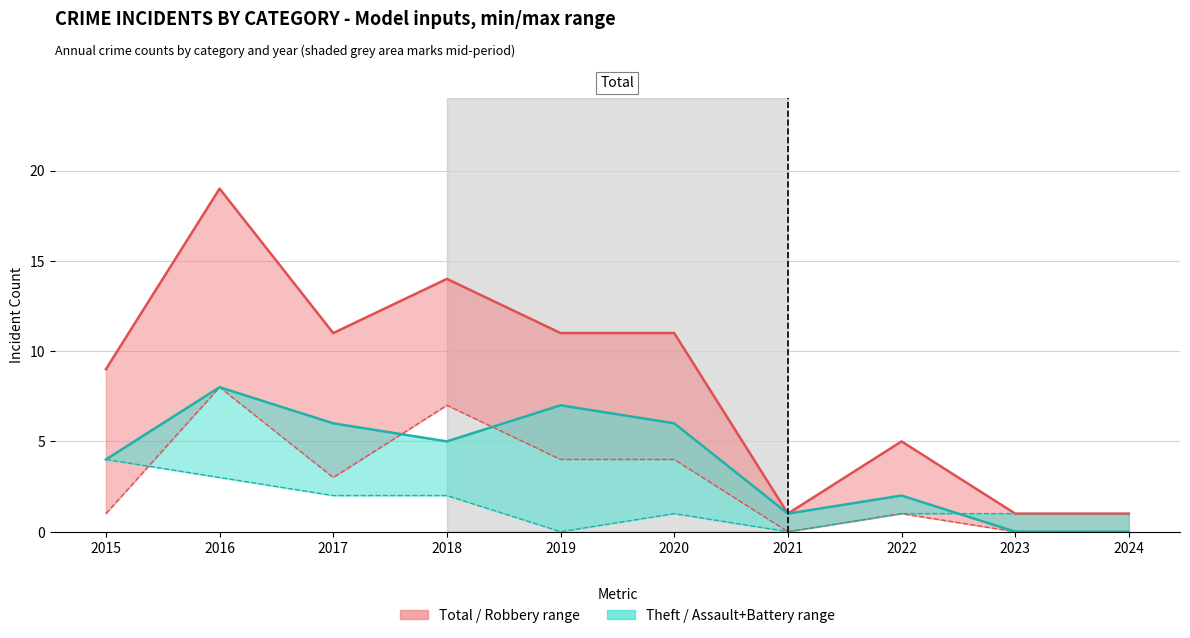

What are all the series names shown in the legend?

Total, Theft